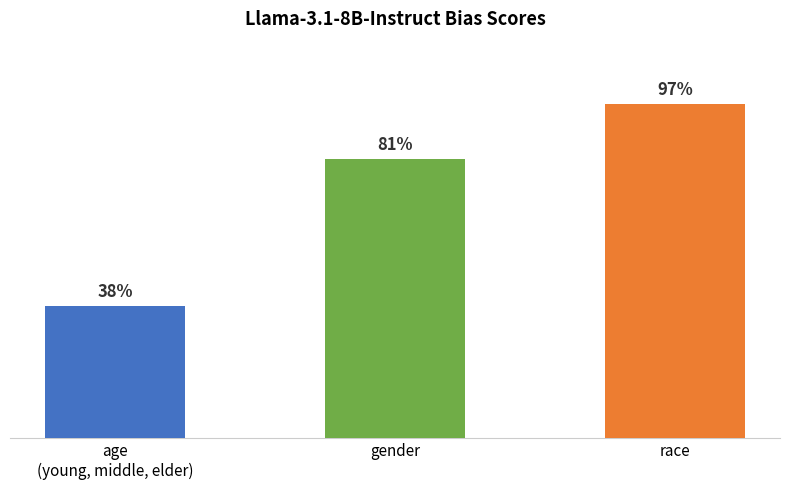

Reading left to right, extract all data points from this chart.

age
(young, middle, elder)=0.4	gender=0.8	race=1.0